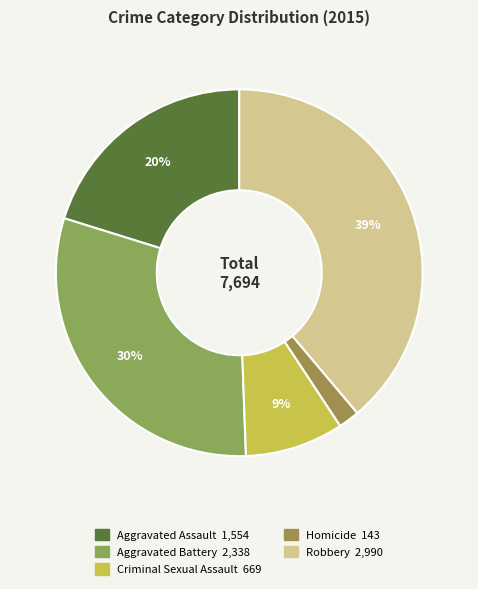

Which slice is the smallest?

Homicide